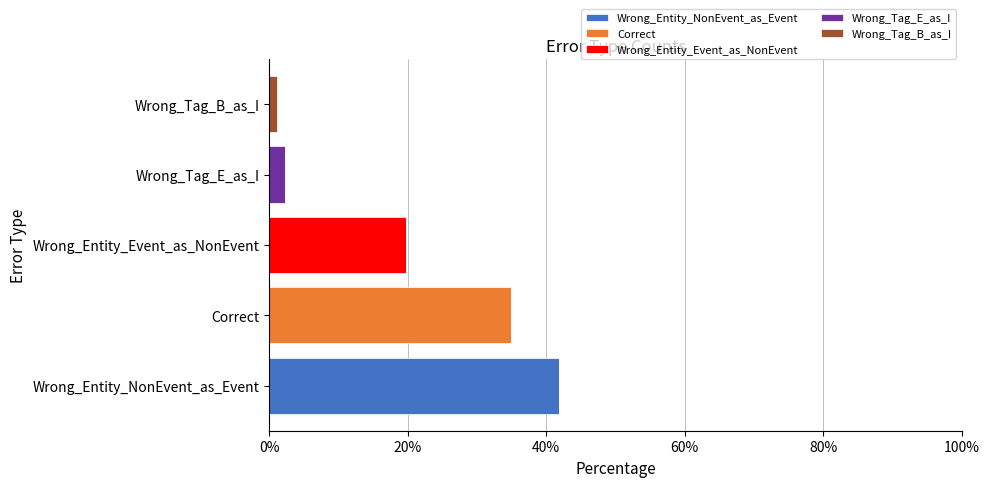

Which category has the highest value in the Wrong_Entity_NonEvent_as_Event series?

Wrong_Entity_NonEvent_as_Event